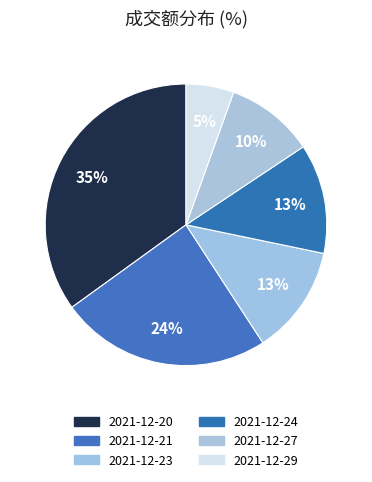

Count the number of slices in the pie.

6